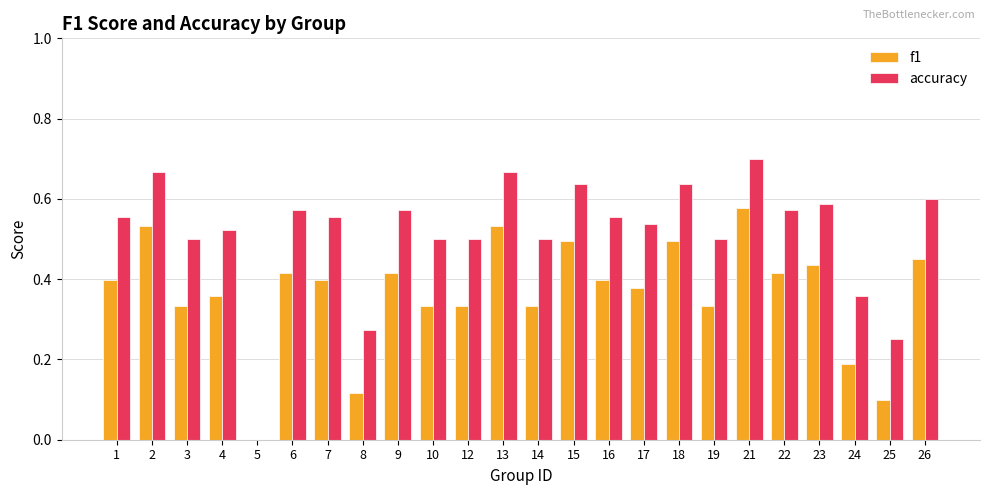

Is it true that f1 equals 0.4 at 23?

True